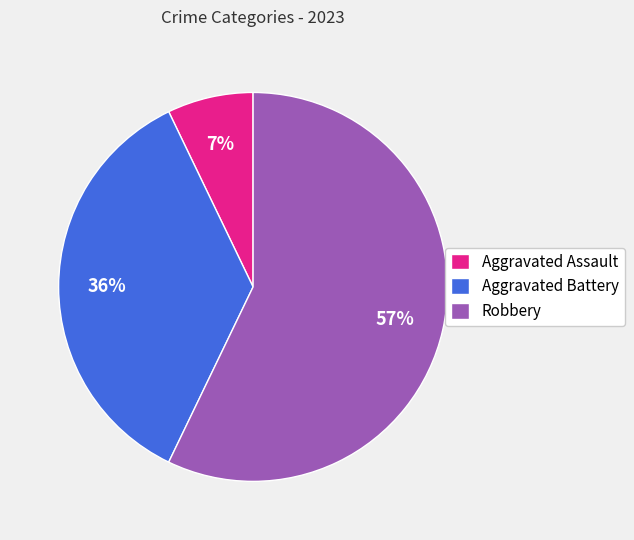

Is there any slice that represents more than half of the pie?

Yes